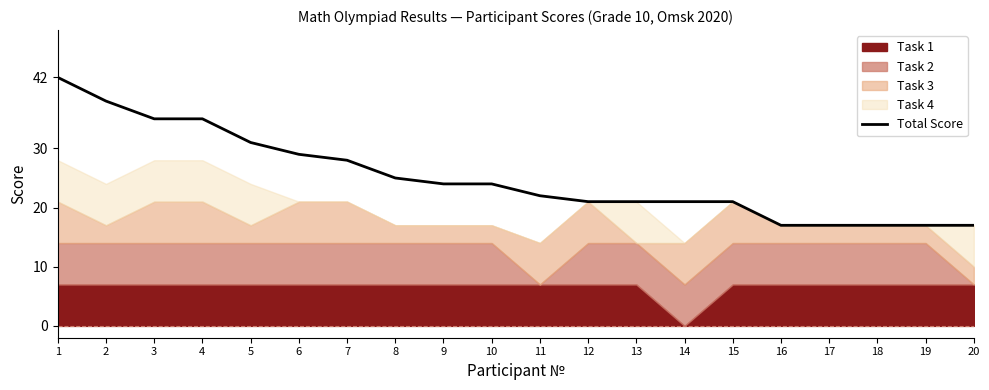

At which category does the chart reach its peak across all series?

1